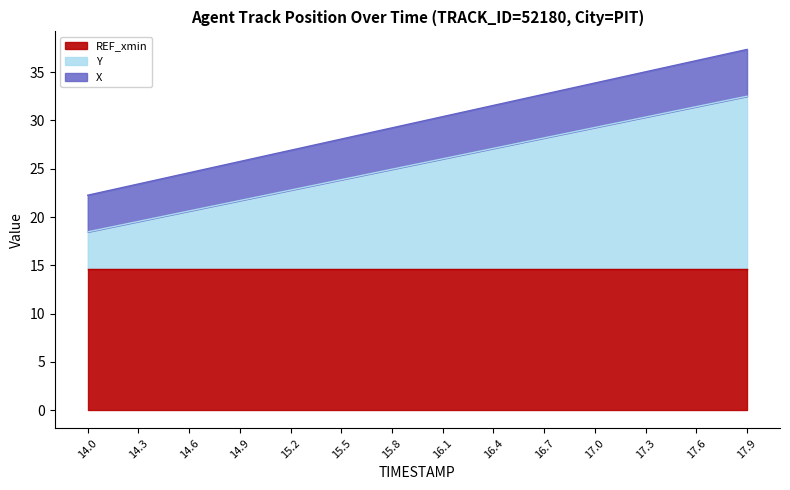

What is the total value across all series at 17.3?

35.0